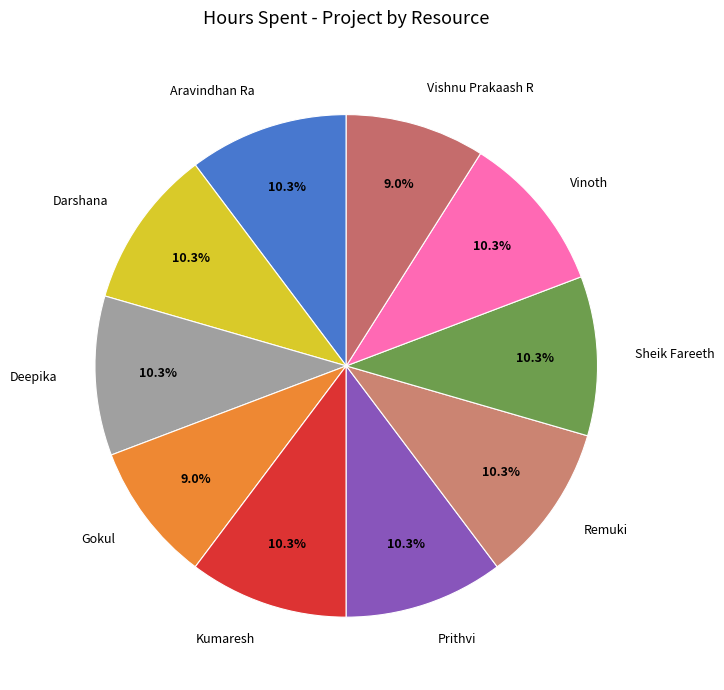

Combined, what portion of the pie is Sheik Fareeth and Aravindhan Ra?

20.5%